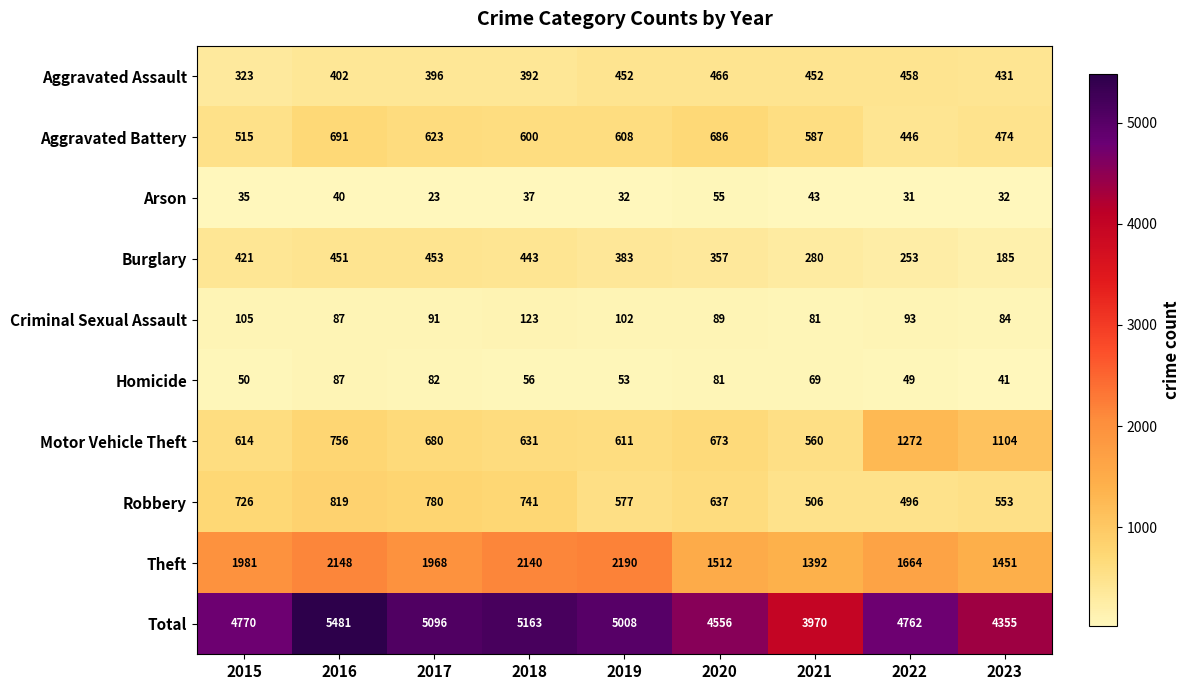

Rank the series at 2018 from highest to lowest value.

Total, Theft, Robbery, Motor Vehicle Theft, Aggravated Battery, Burglary, Aggravated Assault, Criminal Sexual Assault, Homicide, Arson